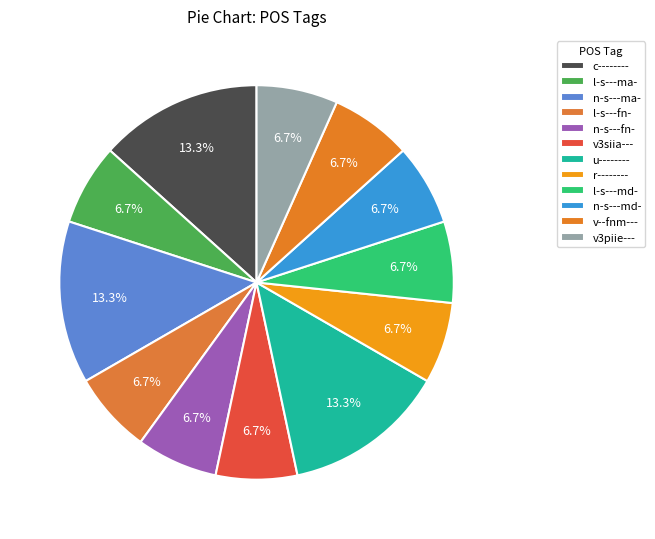

Does r-------- account for over 50% of the chart?

No